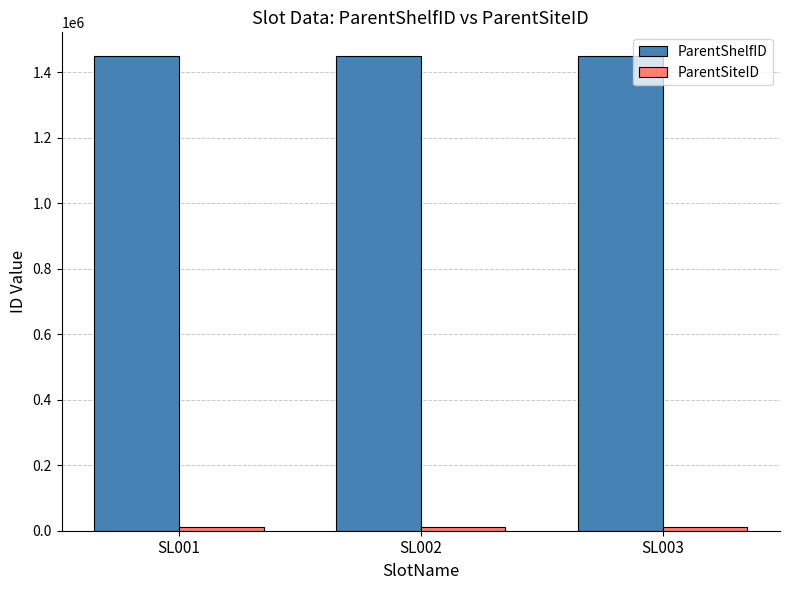

Which series has the largest total across all categories?

ParentShelfID